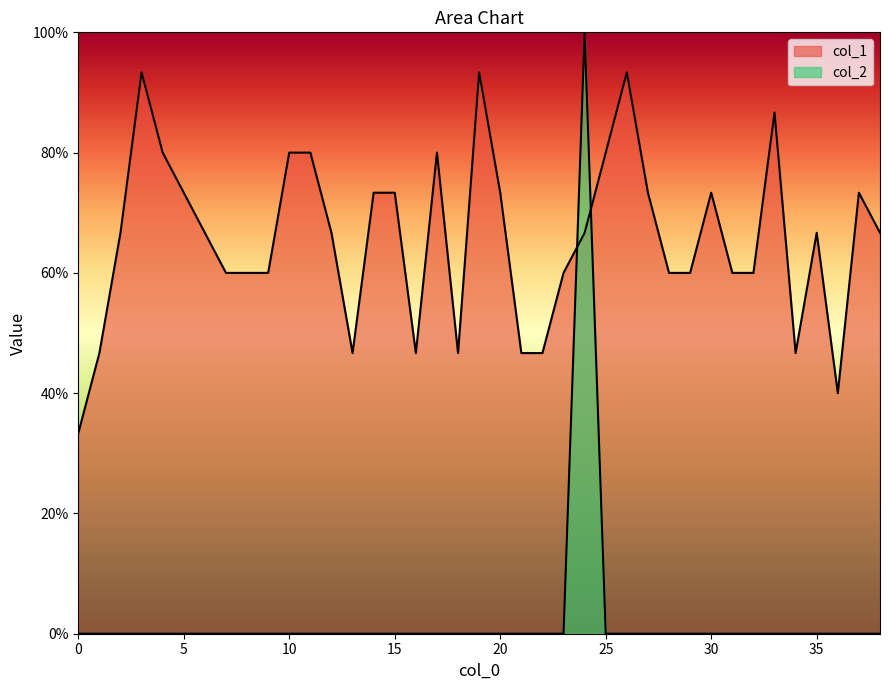

Reading left to right, what are all the values shown in this chart?

col_1: 0=0.3	1=0.5	2=0.7	3=0.9	4=0.8	5=0.7	6=0.7	7=0.6	8=0.6	9=0.6	10=0.8	11=0.8	12=0.7	13=0.5	14=0.7	15=0.7	16=0.5	17=0.8	18=0.5	19=0.9	20=0.7	21=0.5	22=0.5	23=0.6	24=0.7	25=0.8	26=0.9	27=0.7	28=0.6	29=0.6	30=0.7	31=0.6	32=0.6	33=0.9	34=0.5	35=0.7	36=0.4	37=0.7	38=0.7
col_2: 0=0.0	1=0.0	2=0.0	3=0.0	4=0.0	5=0.0	6=0.0	7=0.0	8=0.0	9=0.0	10=0.0	11=0.0	12=0.0	13=0.0	14=0.0	15=0.0	16=0.0	17=0.0	18=0.0	19=0.0	20=0.0	21=0.0	22=0.0	23=0.0	24=1.0	25=0.0	26=0.0	27=0.0	28=0.0	29=0.0	30=0.0	31=0.0	32=0.0	33=0.0	34=0.0	35=0.0	36=0.0	37=0.0	38=0.0